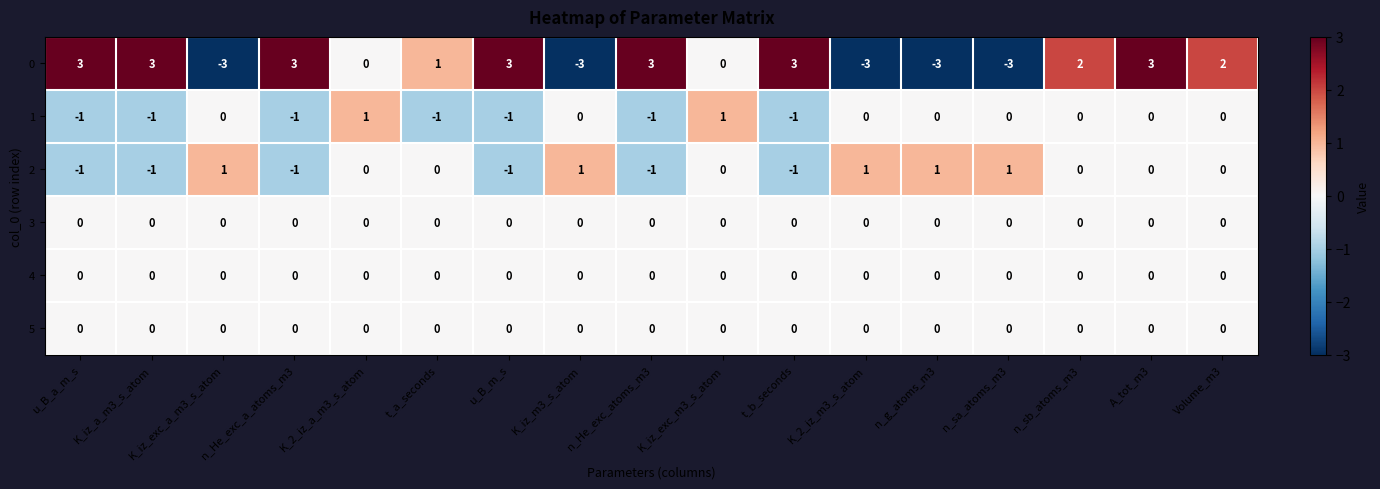

What is the total value across all series at n_g_atoms_m3?

-2